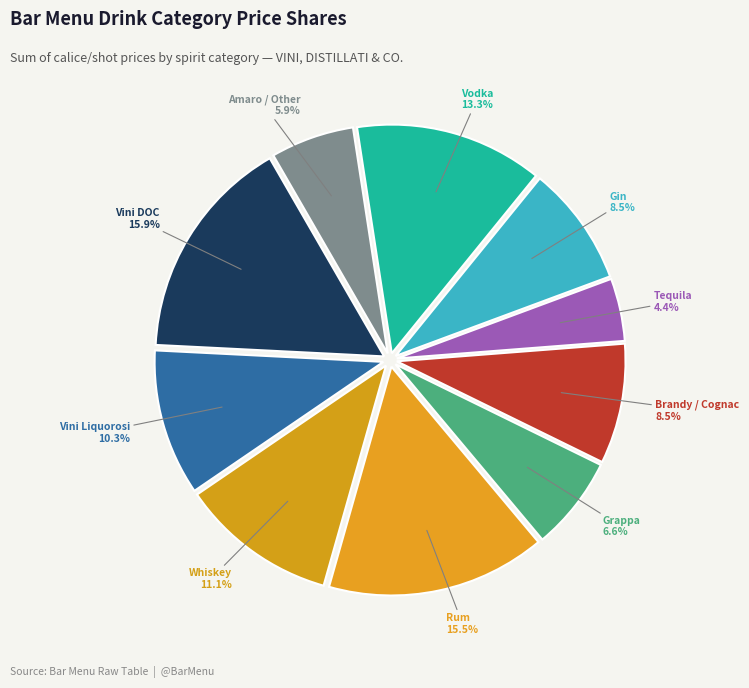

What is the smallest slice in the pie chart?

Tequila